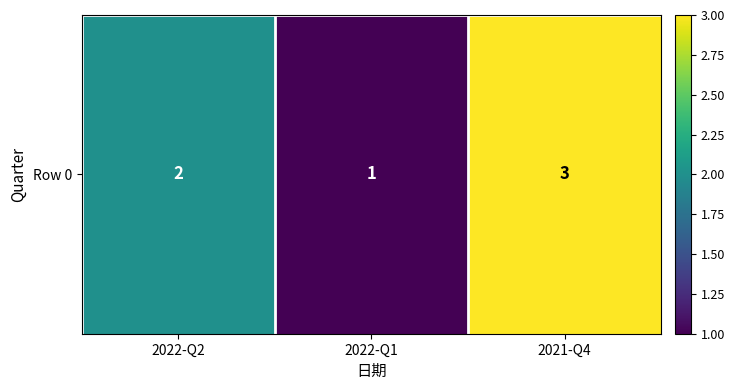

Reading left to right, extract all data points from this chart.

2022-Q2=2	2022-Q1=1	2021-Q4=3